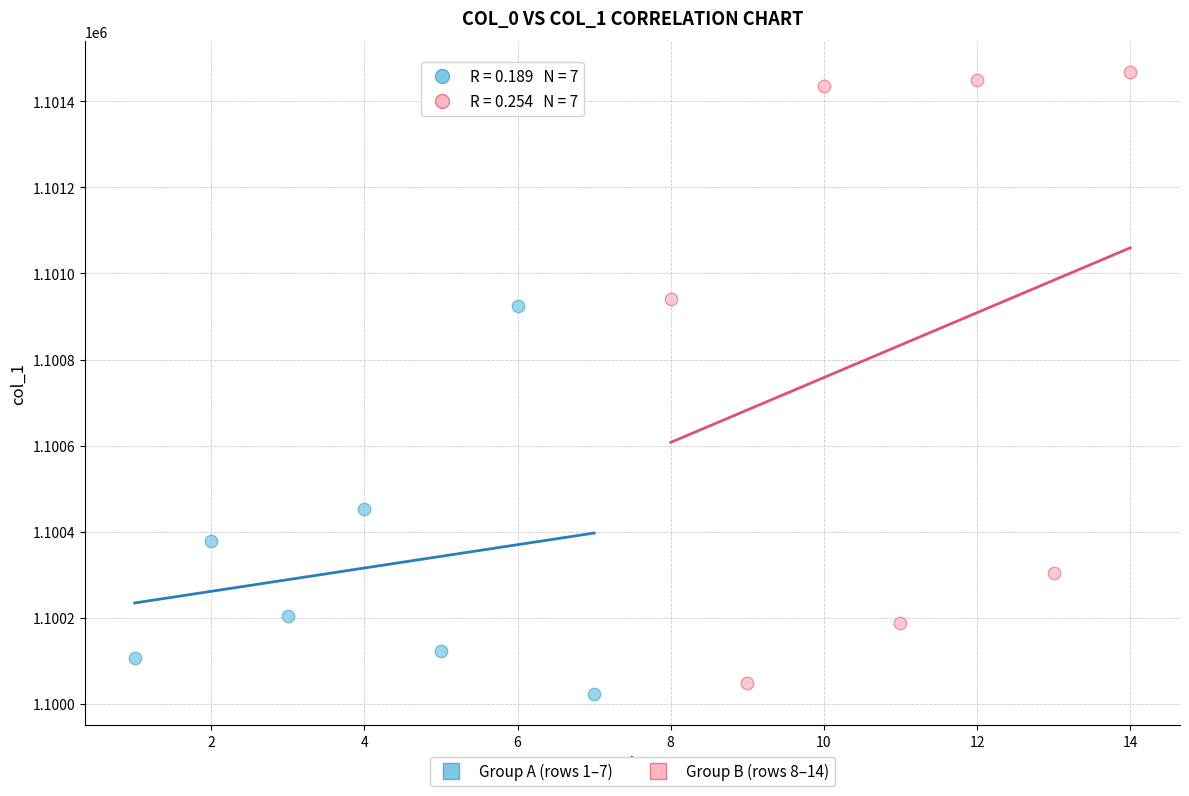

Which series reaches the maximum Y coordinate?

Group B (rows 8–14)